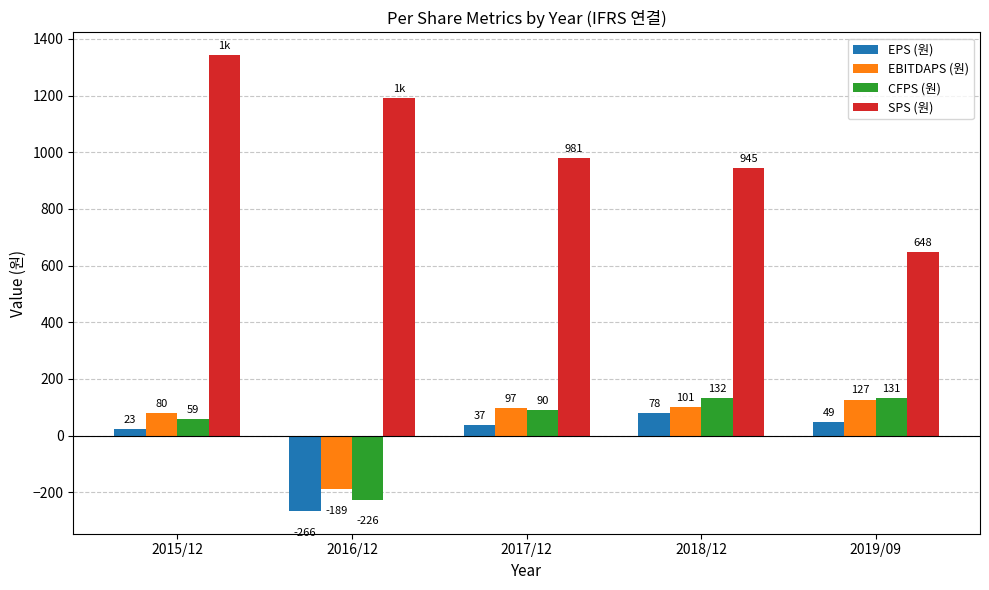

What is the value of the CFPS (원) bar at the 5th from the left?

131